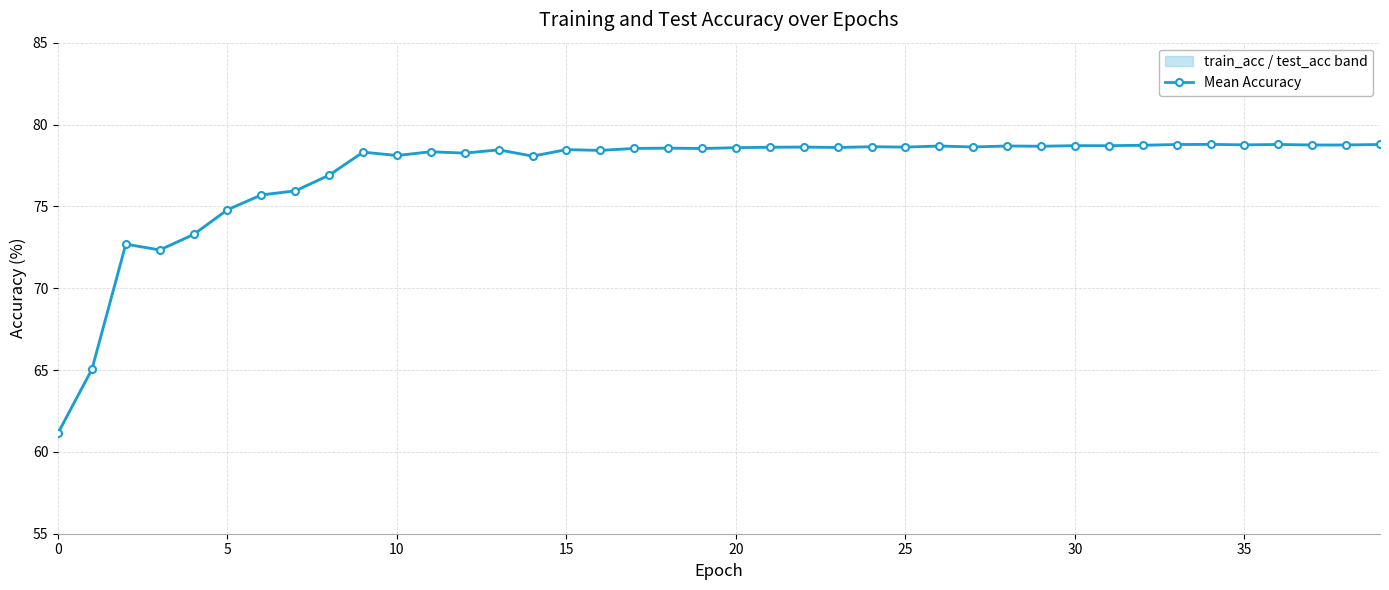

What is the difference between the second highest and second lowest values?

13.7